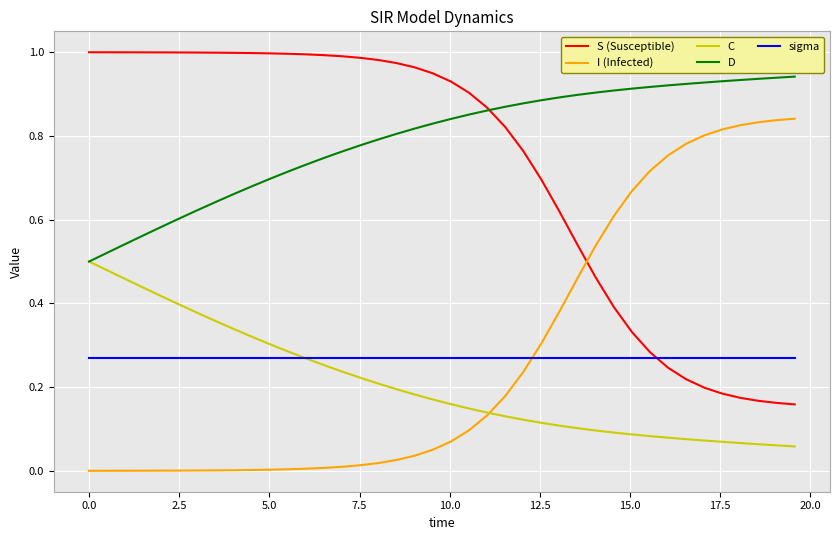

List the series in order of their peak value, highest first.

S (Susceptible), D, I (Infected), C, sigma